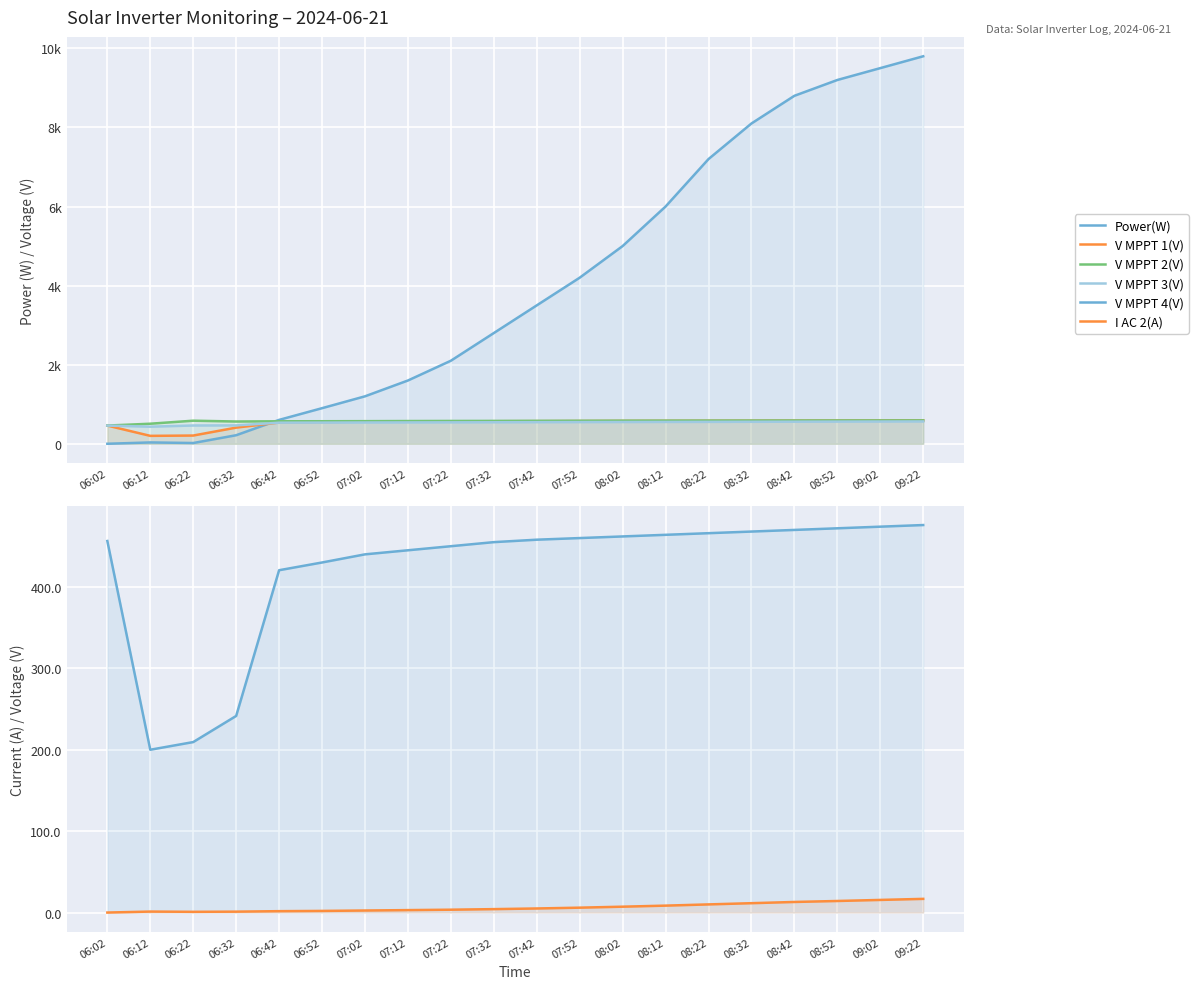

What is the highest value of the V MPPT 4(V) series?

476.0